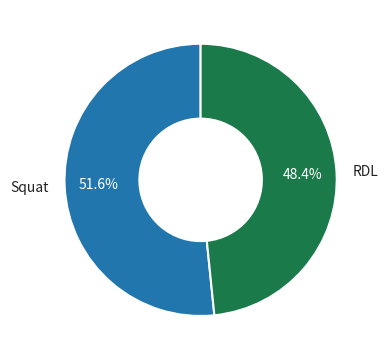

To the nearest percent, what portion does Squat represent?

52%